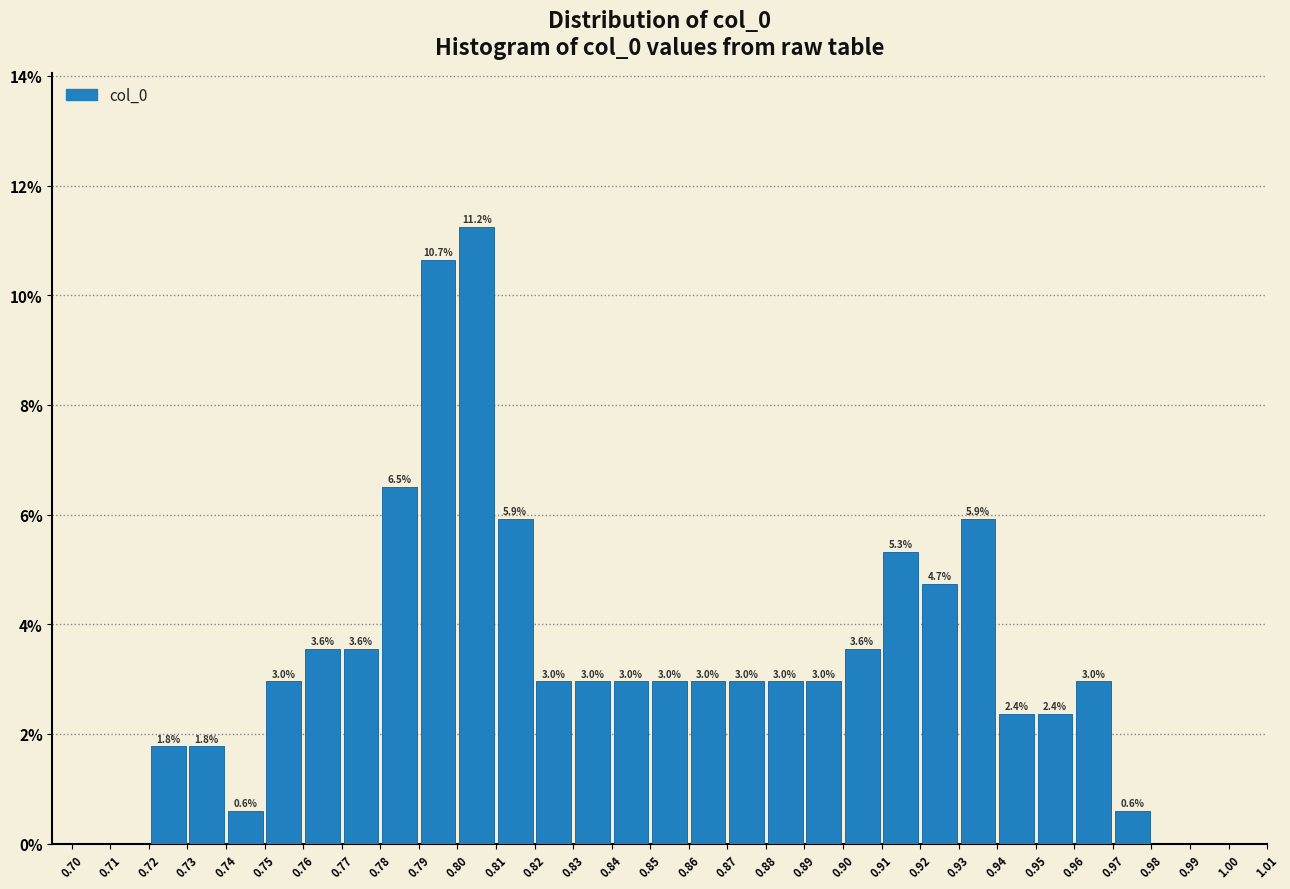

Which range on the x-axis has the tallest bar?

0.80 to 0.81